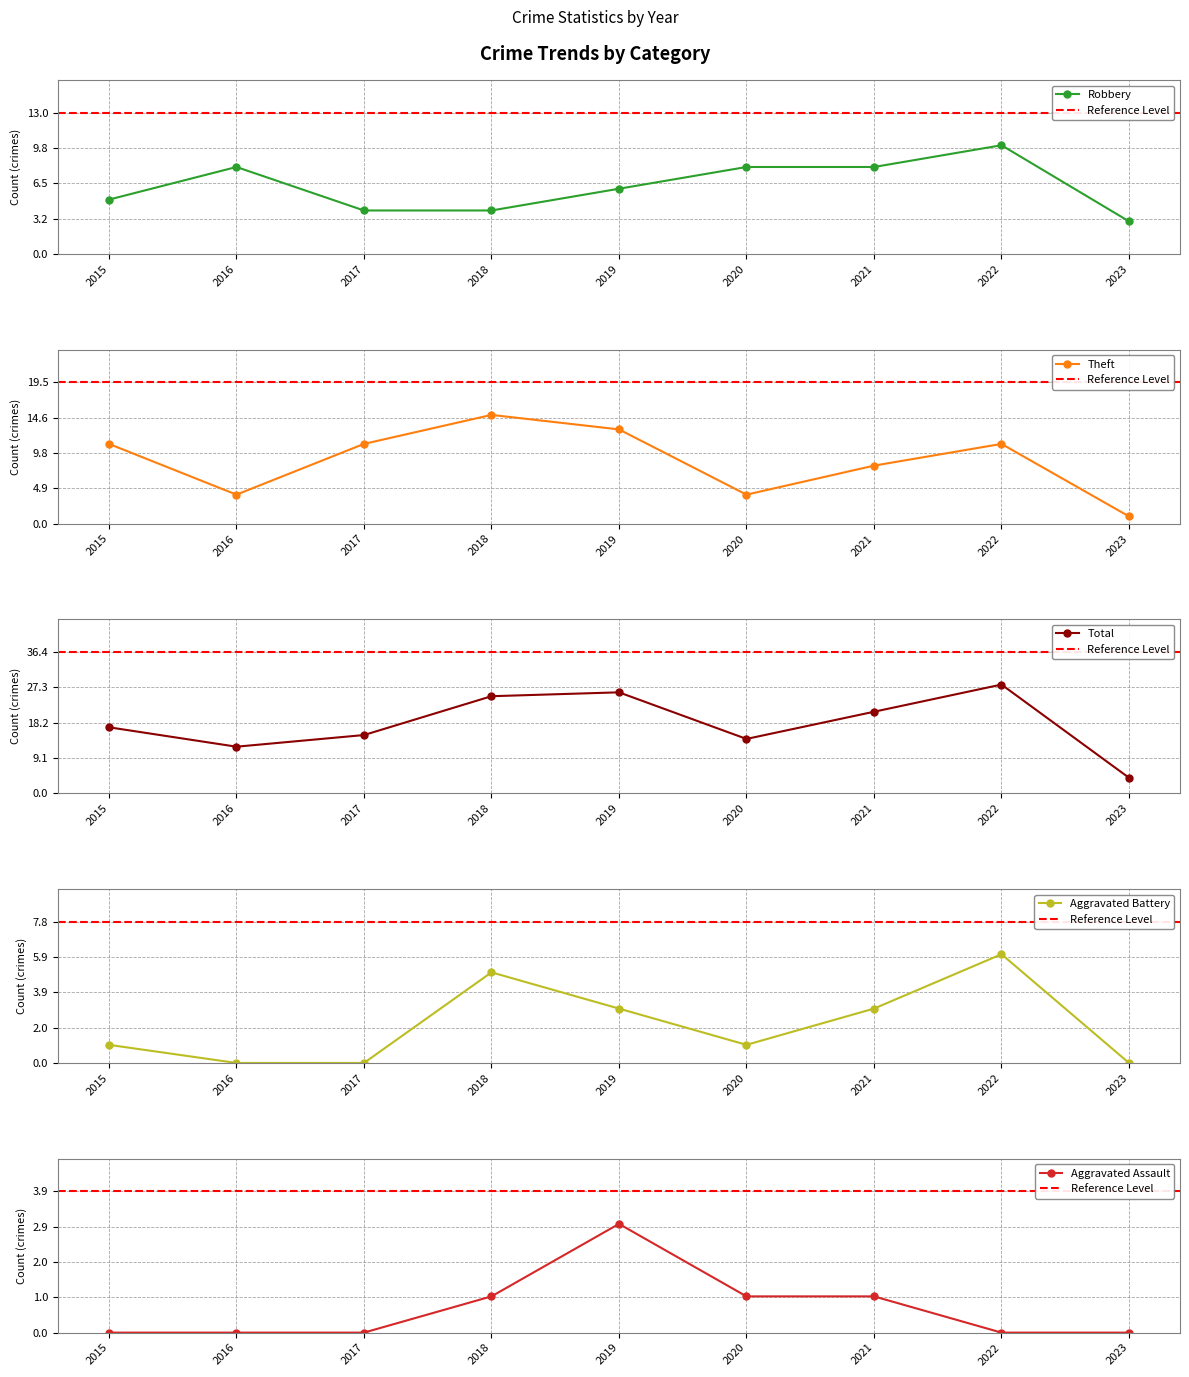

What is the total value across all series at 2023?

8